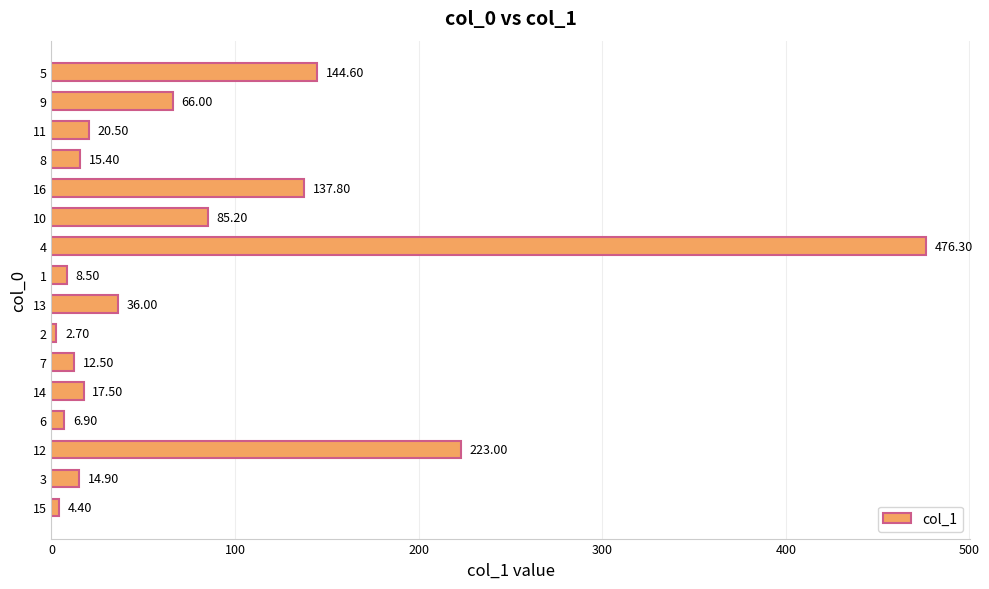

What is the change in value from 6 to 4?

+469.4